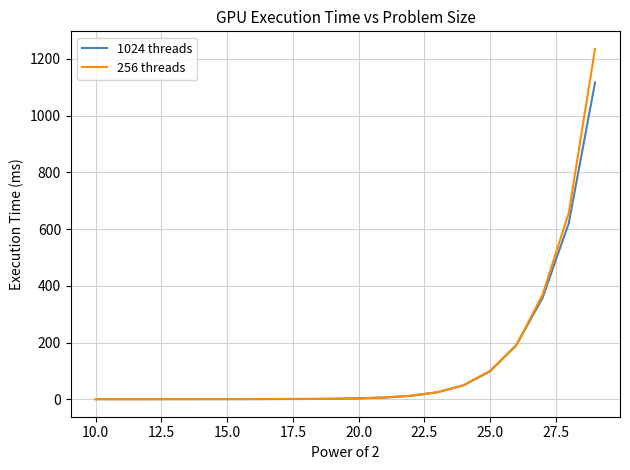

Which series has the widest spread of values?

256 threads